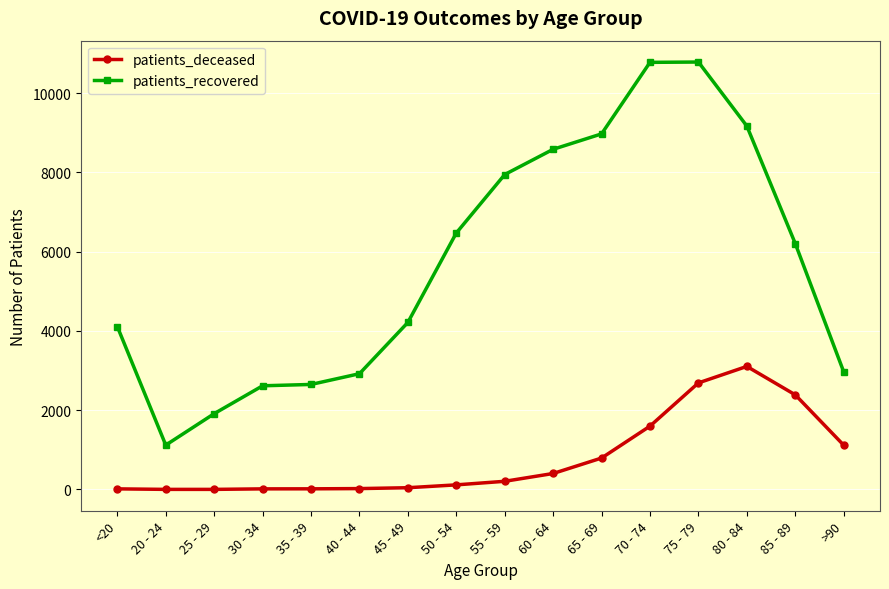

At 60 - 64, list the series in order from smallest to largest.

patients_deceased, patients_recovered